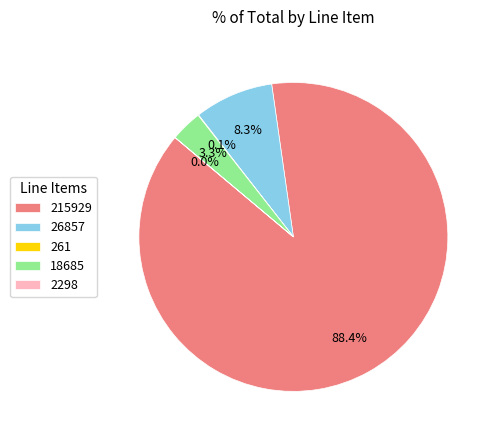

To the nearest percent, what is the difference between the largest and smallest slice percentages?

88%